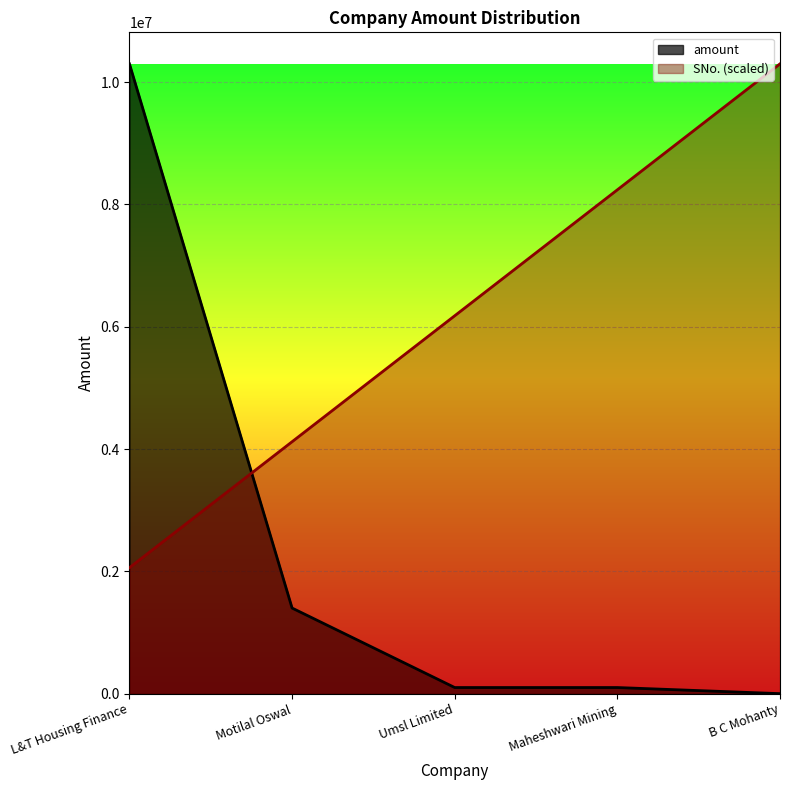

How many series are shown in this chart?

2